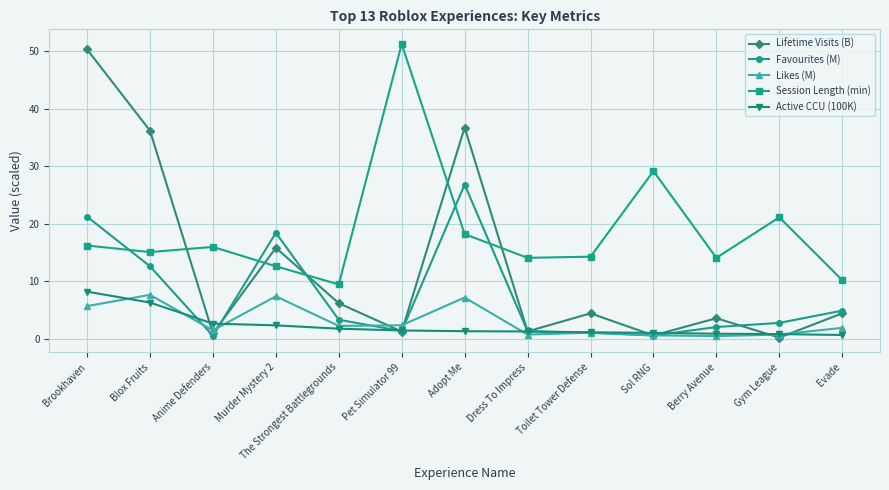

Which category has the highest value across all series?

Pet Simulator 99